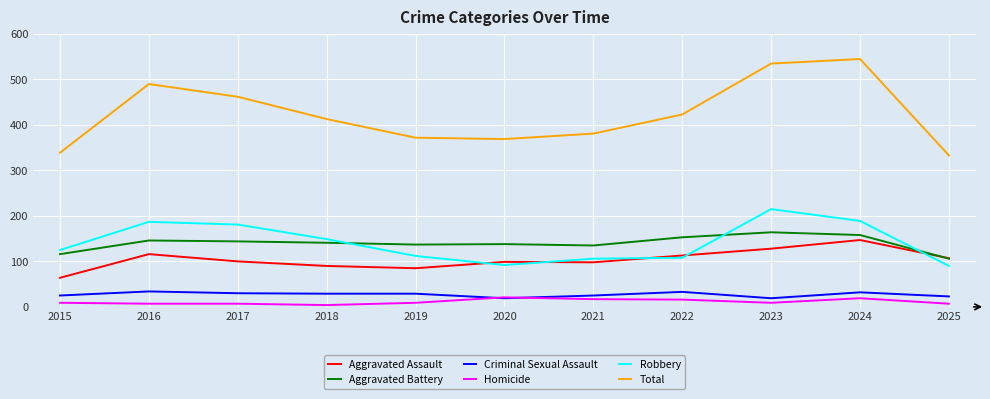

The Aggravated Battery series shows 116 at 2015. True or false?

True